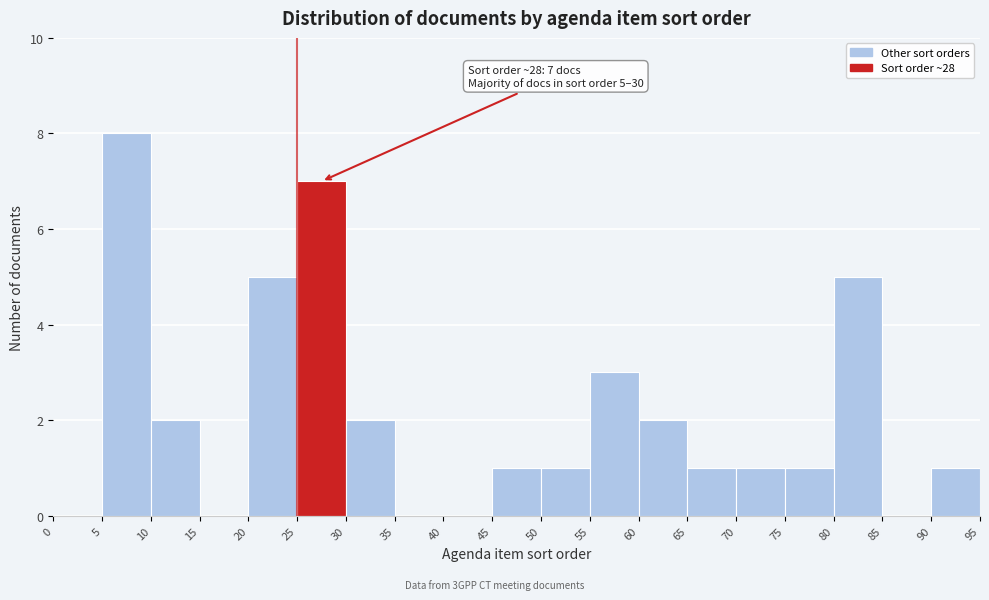

Over which range of the x-axis is the bar tallest?

5 to 10